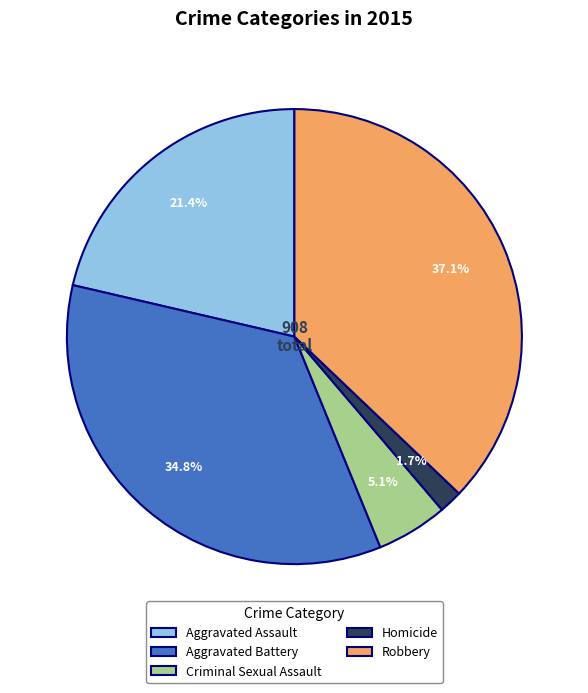

To the nearest percent, what is the difference between the largest and smallest slice percentages?

35%